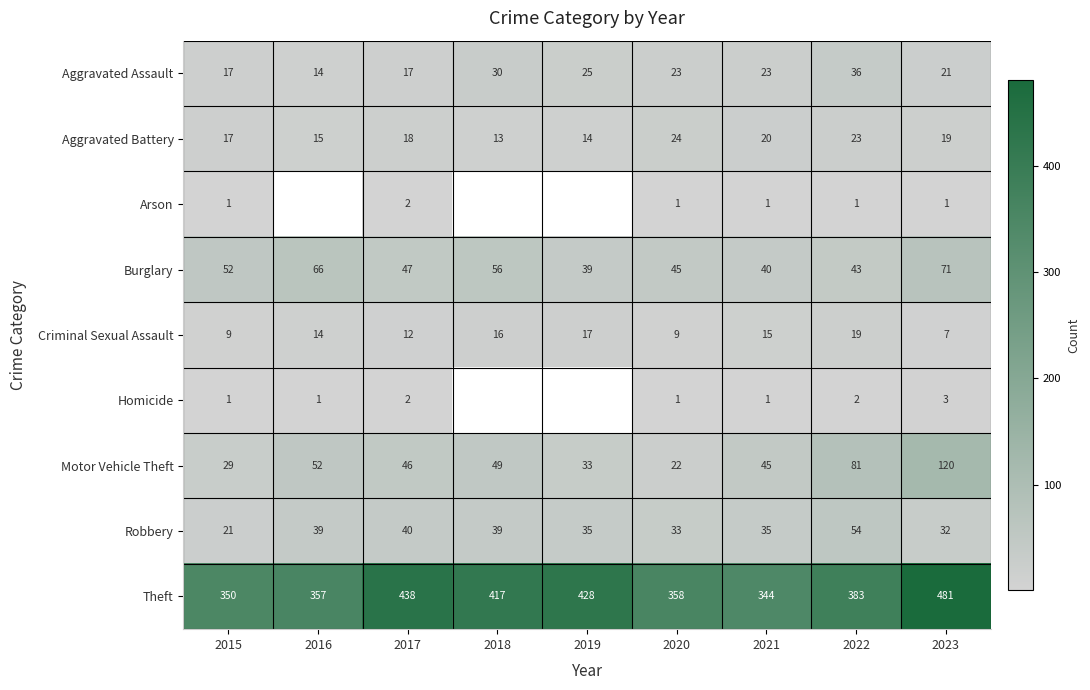

What is the sum of all Criminal Sexual Assault values?

118